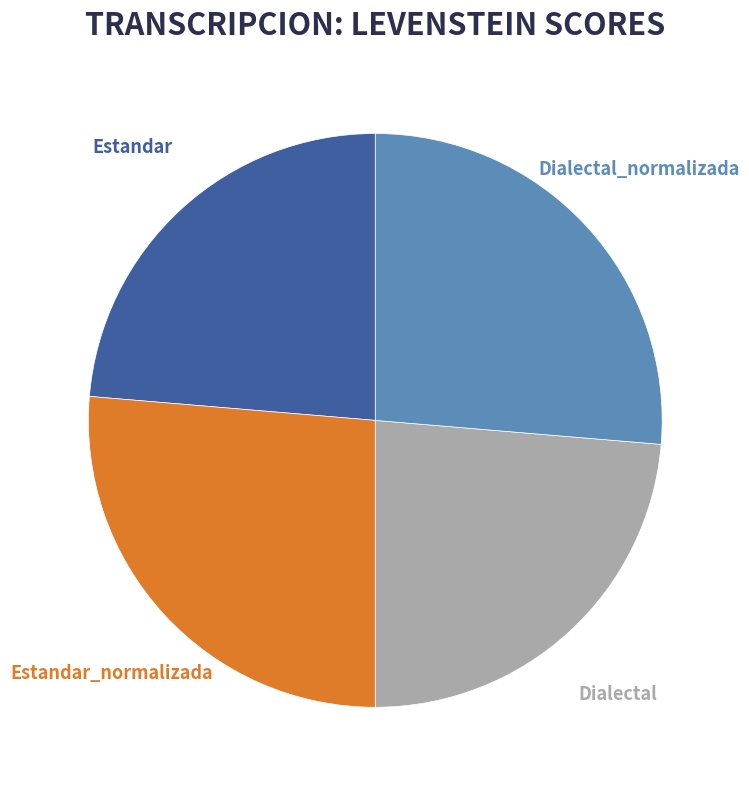

Which has a higher value, Dialectal_normalizada or Estandar?

Dialectal_normalizada